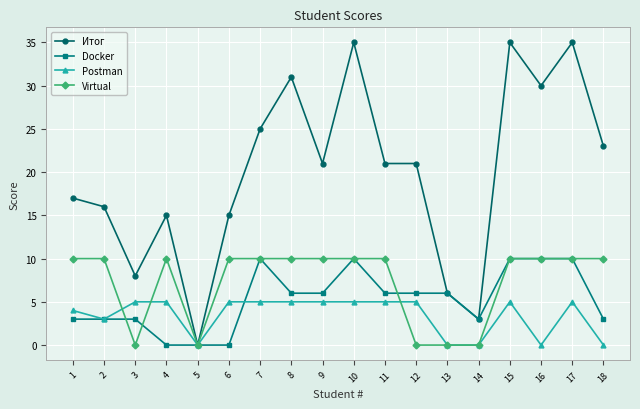

At which category does Virtual reach its first local valley?

3